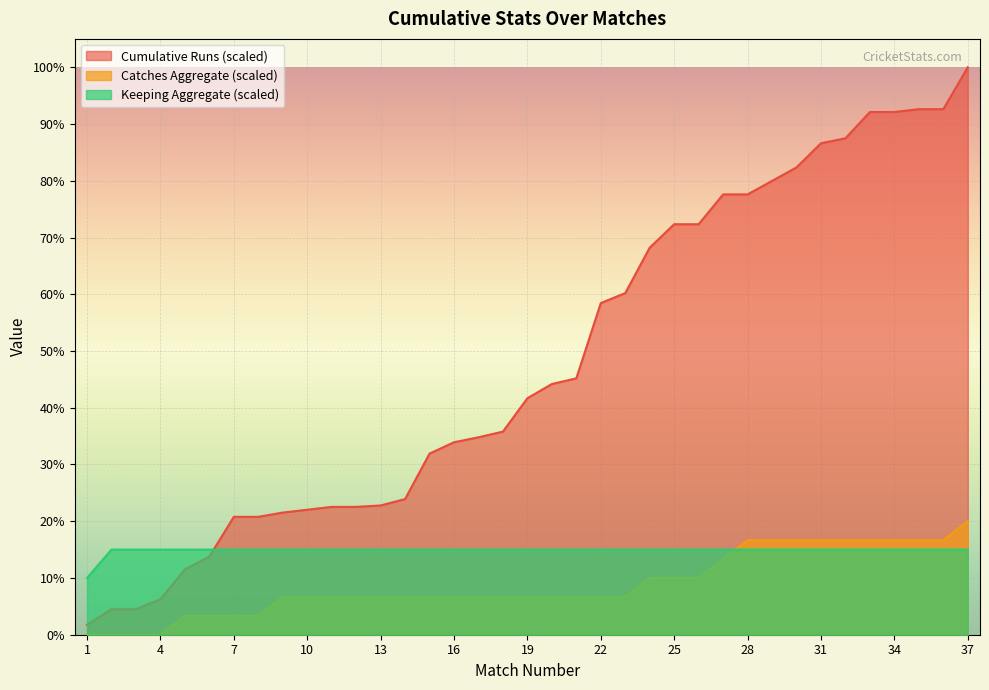

What is the value of the Keeping (Agg) point at the 20th from the left?

15.0